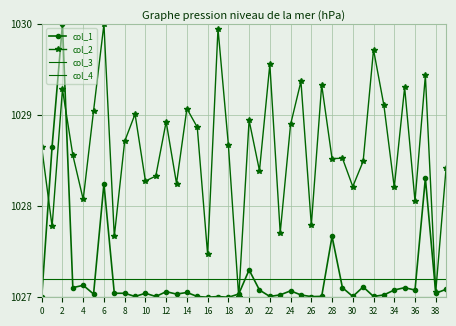

How many categories are shown in the chart?

40